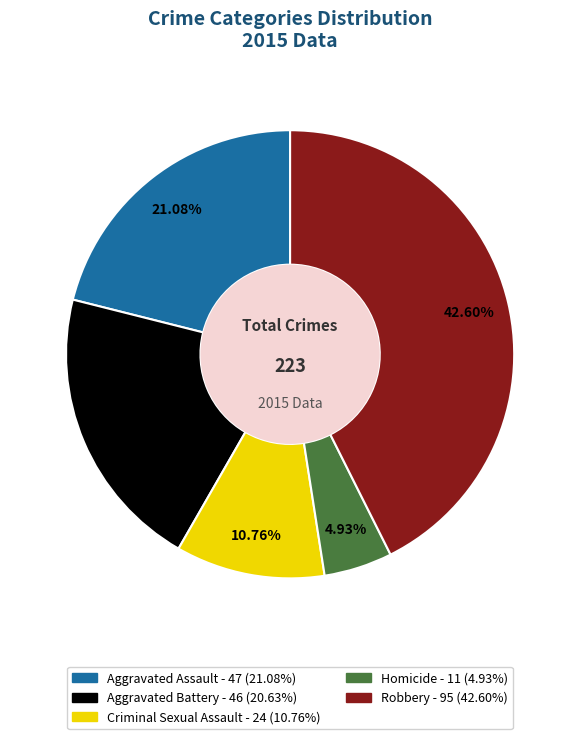

To the nearest percent, what percentage of the pie is Robbery?

43%